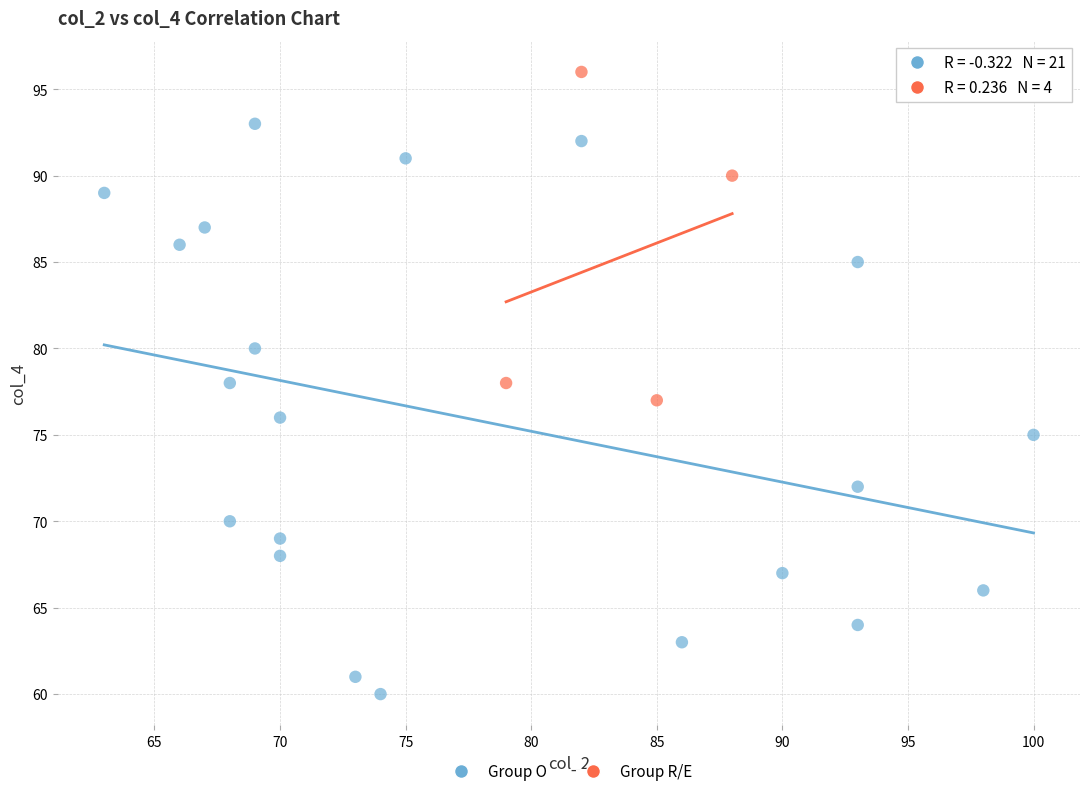

Which series has the largest Y range (max minus min)?

Group O